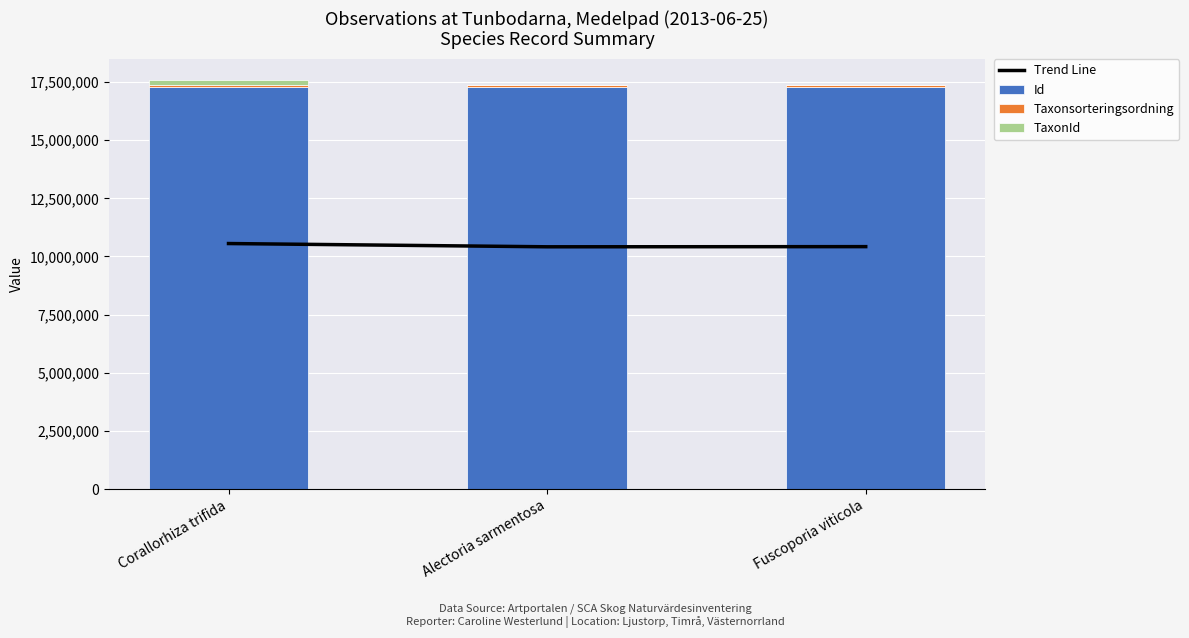

True or false: Taxonsorteringsordning has a value of 47973.1 at Corallorhiza trifida.

False